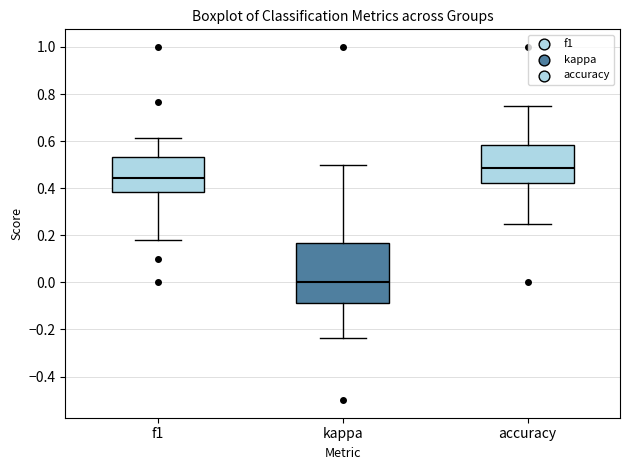

Where does the upper whisker of the box for accuracy end on the y-axis? The values are not printed on the chart, so give them approximately, as read against the axis.

0.76